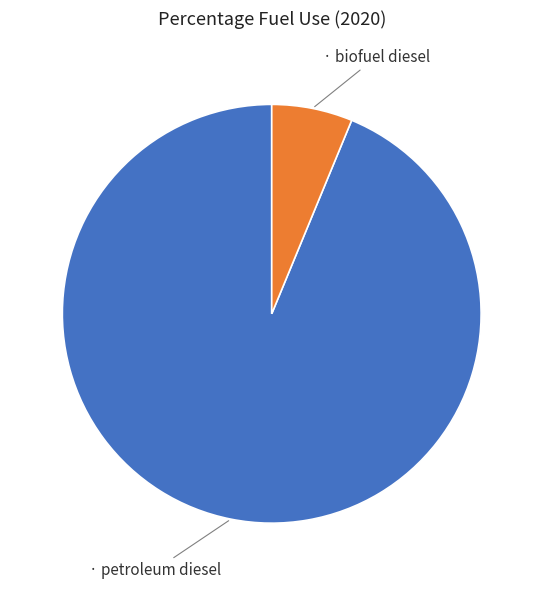

How many slices are in this pie chart?

2